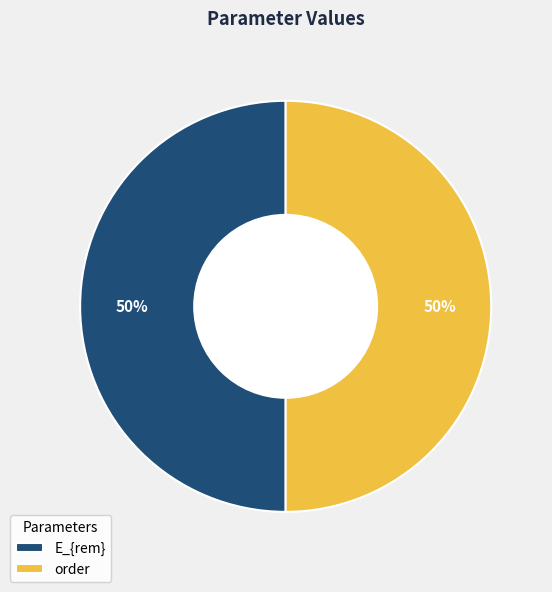

Count the number of slices in the pie.

2